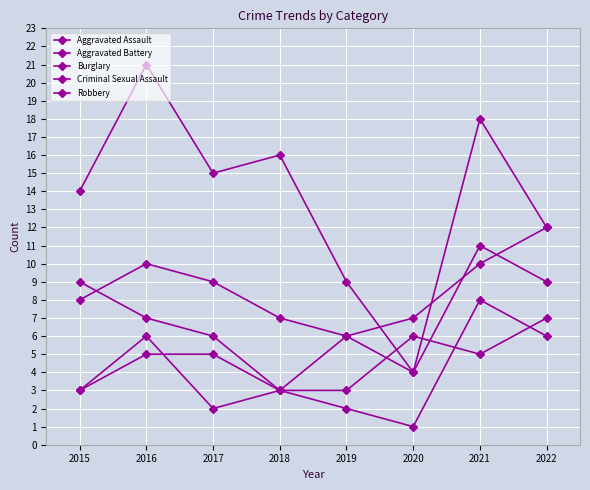

Which series changed the most between 2017 and 2022?

Aggravated Battery